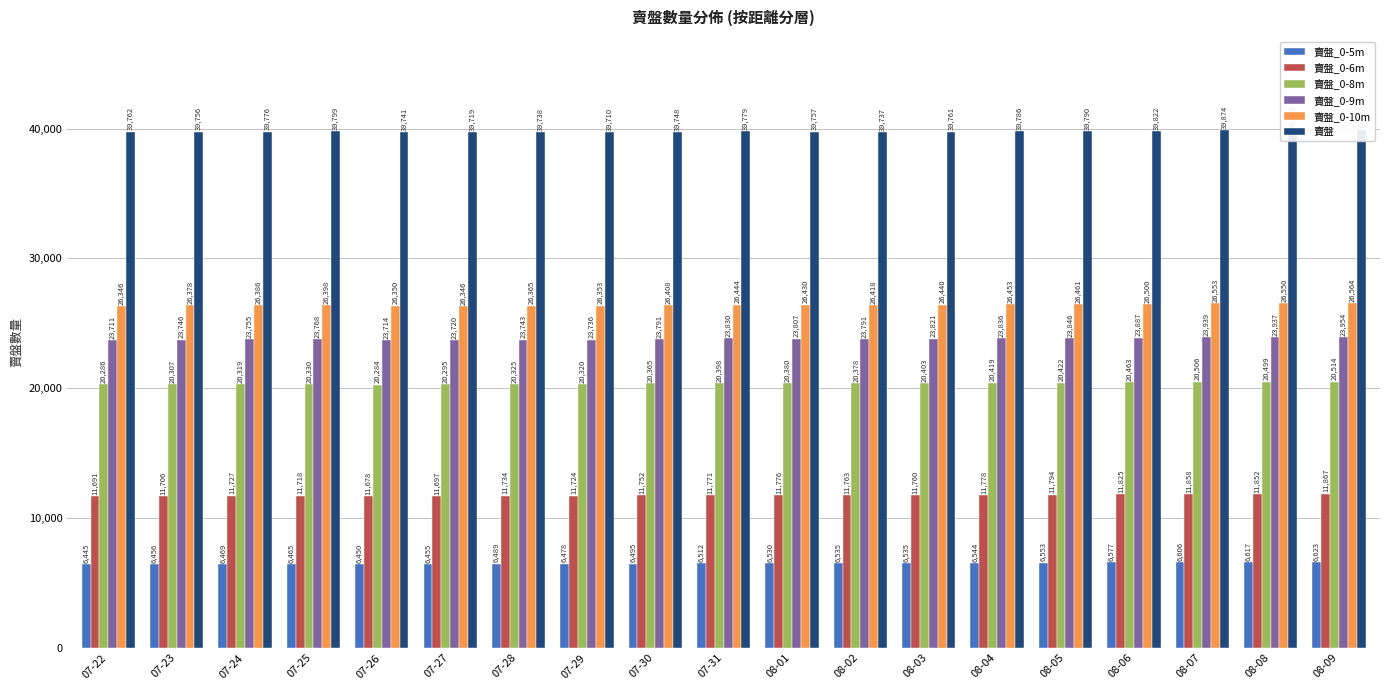

Which series has the largest range (max minus min)?

賣盤_0-9m